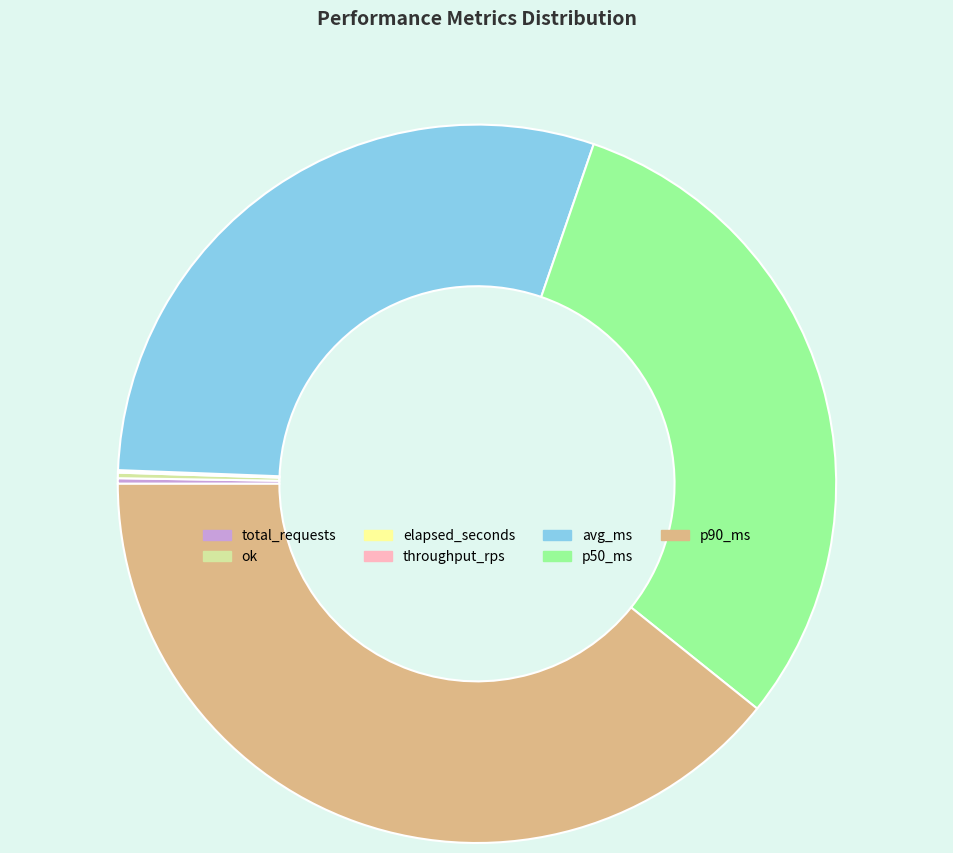

Between p90_ms and p50_ms, which is larger?

p90_ms